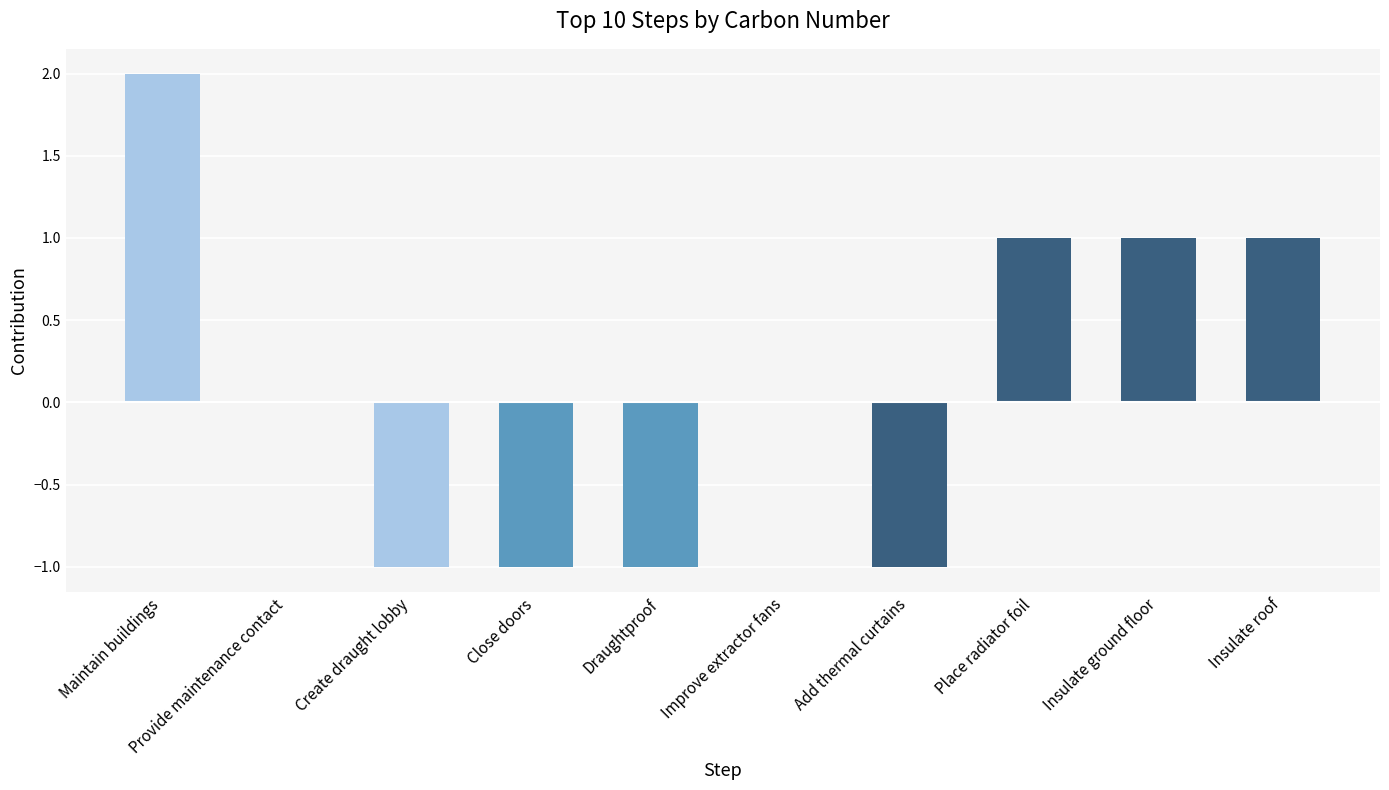

Are the bars grouped side by side (vs. stacked)?

No